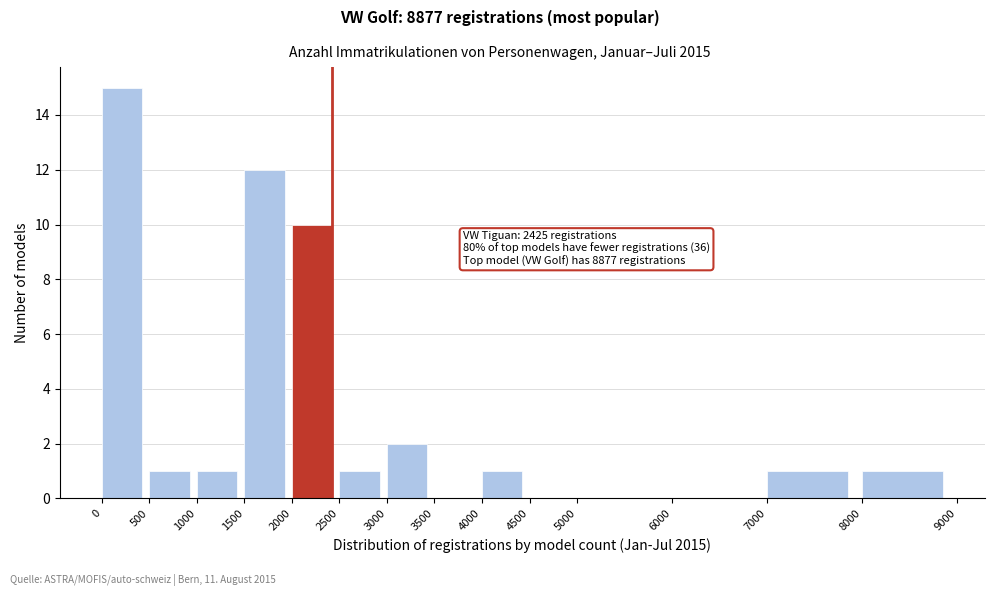

Which range on the x-axis has the tallest bar?

0 to 500